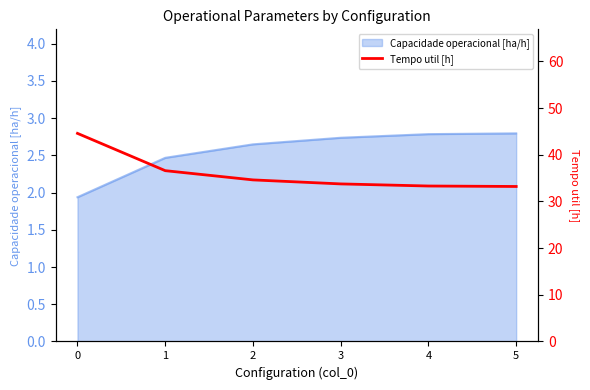

Is it true that Capacidade operacional [ha/h] equals 1.9 at 0?

True